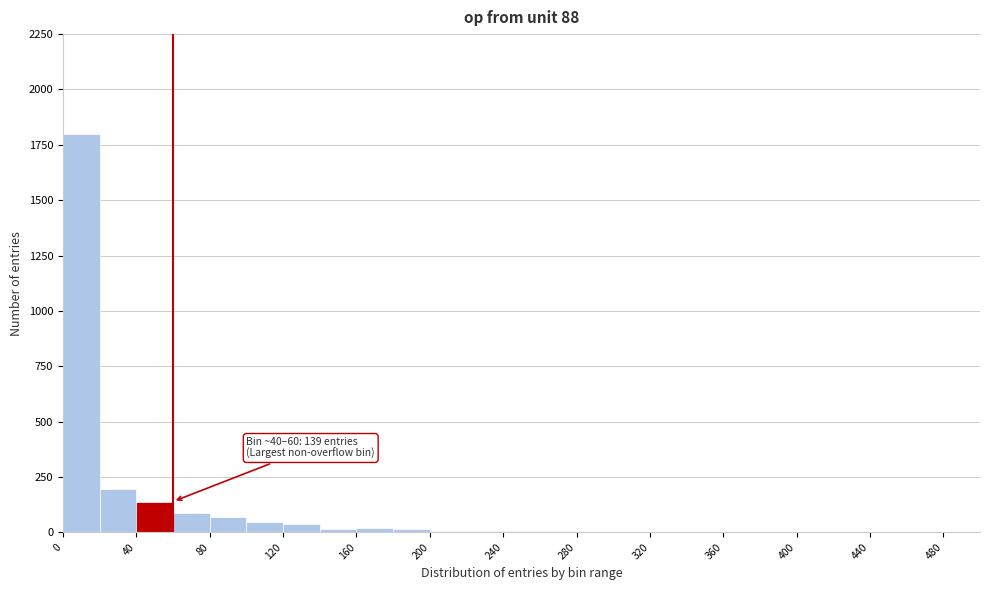

Which range on the x-axis has the tallest bar?

0 to 20